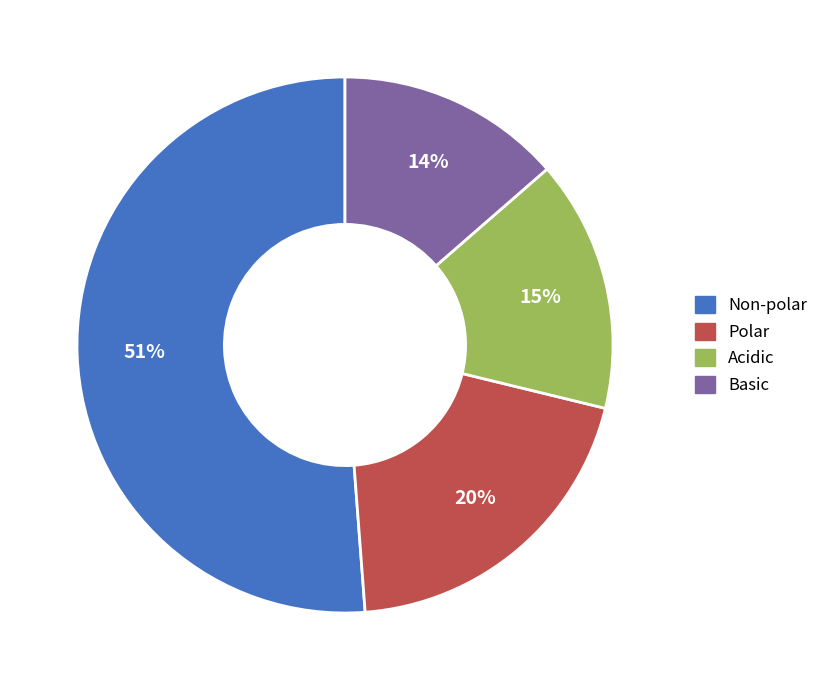

To the nearest percent, what is the average slice percentage?

25%